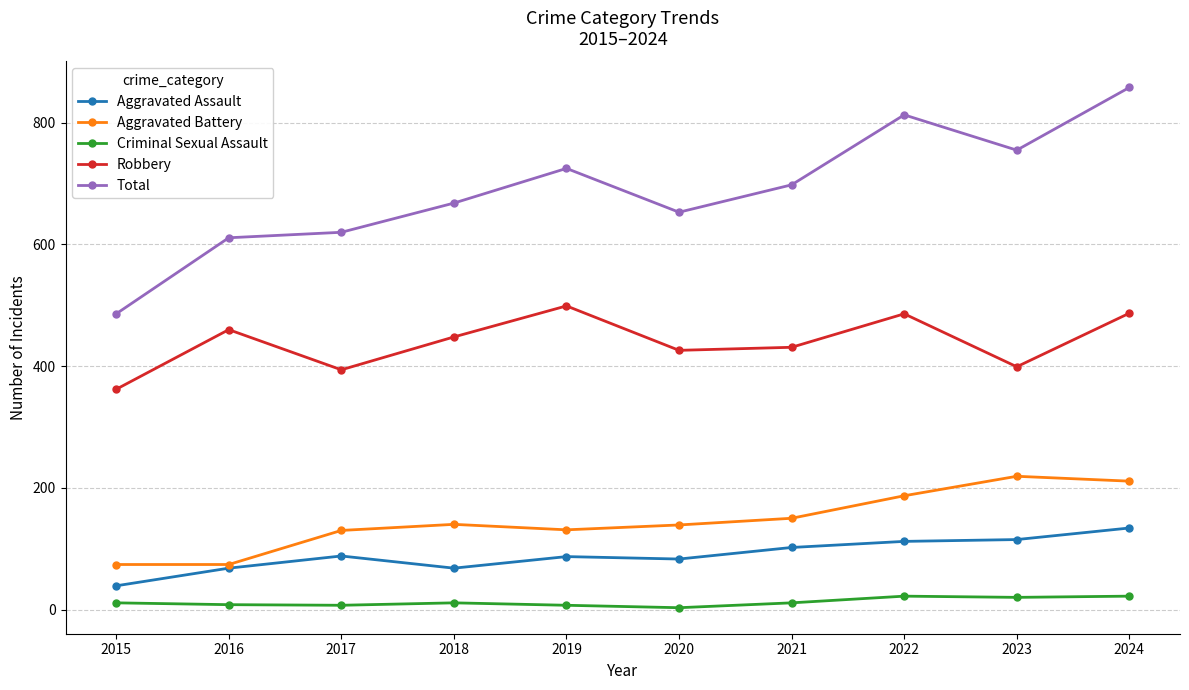

What are all the series names shown in the legend?

Aggravated Assault, Aggravated Battery, Criminal Sexual Assault, Robbery, Total